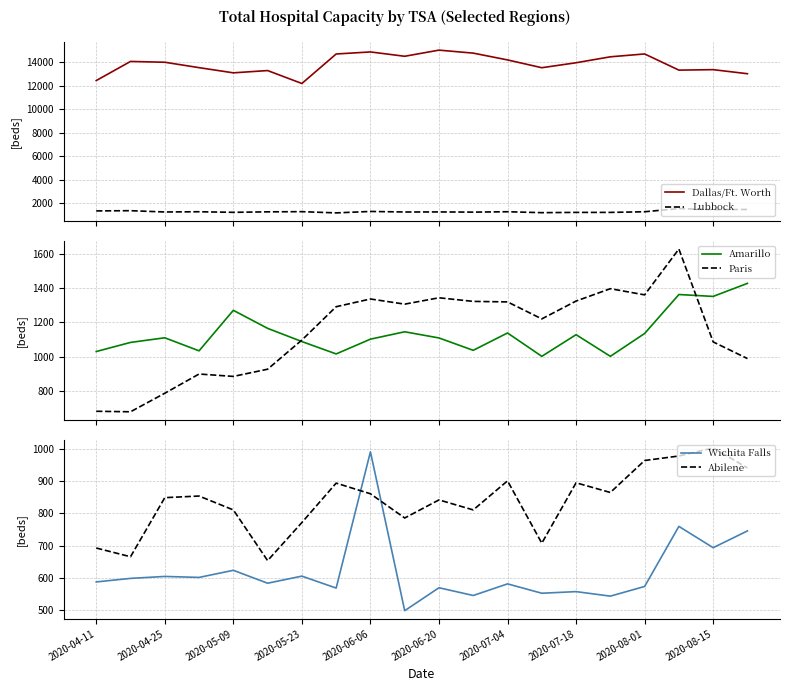

True or false: Lubbock and Dallas/Ft. Worth intersect in this chart.

False